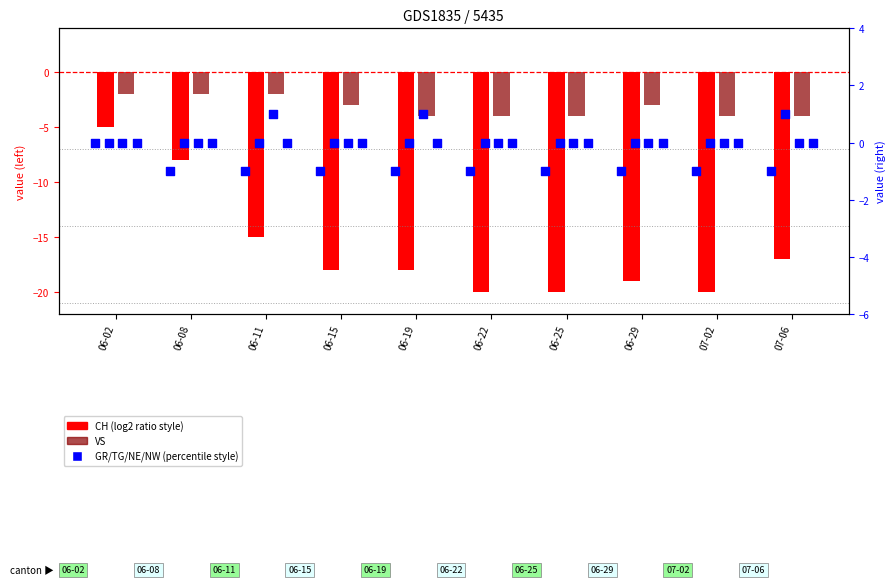

Is the value of CH at 06-02 greater than the value of NW at 06-29?

No